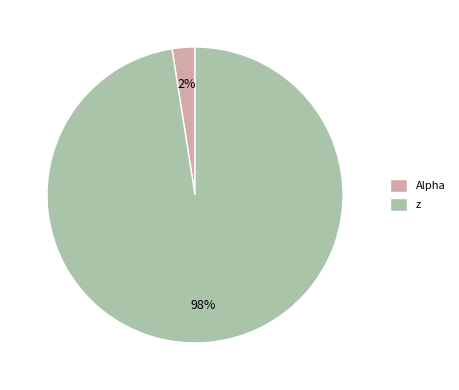

To the nearest percent, what is the combined percentage of z and Alpha?

100%